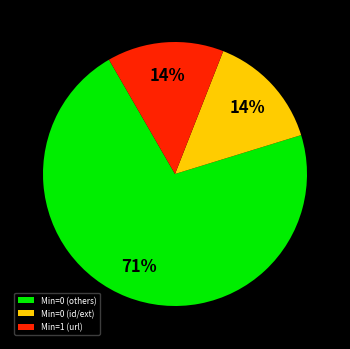

The Min=1 (url) slice represents 5% of the pie. True or false?

False